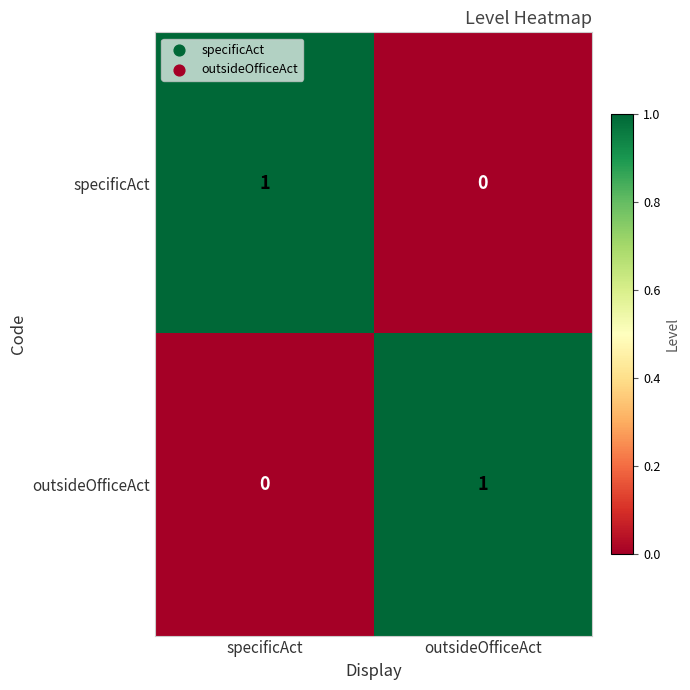

List the labels in order of specificAct value, smallest first.

outsideOfficeAct, specificAct